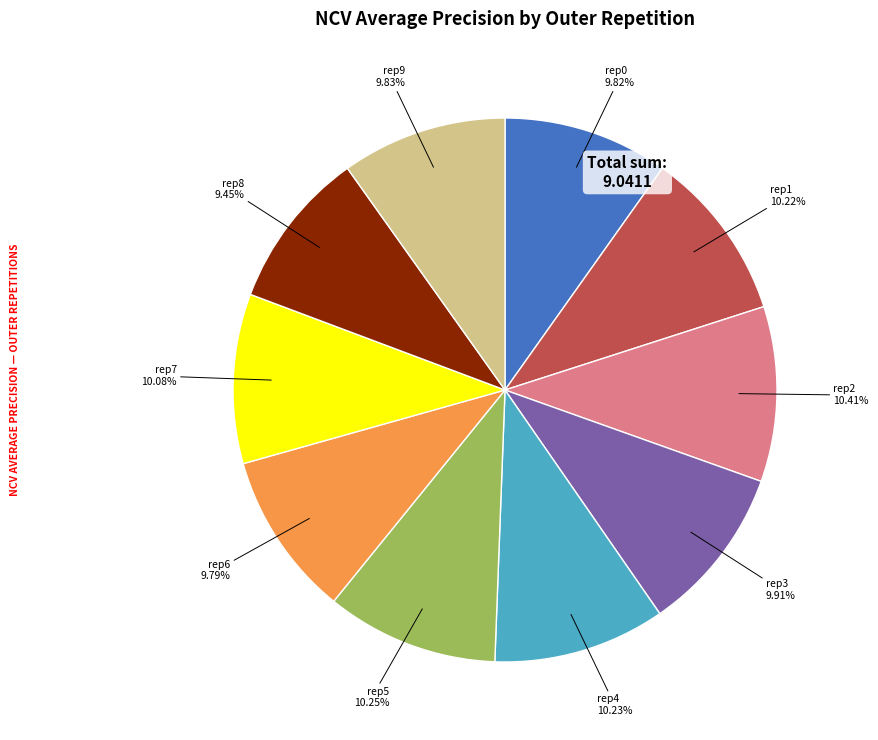

To the nearest percent, what is the average slice percentage?

10%